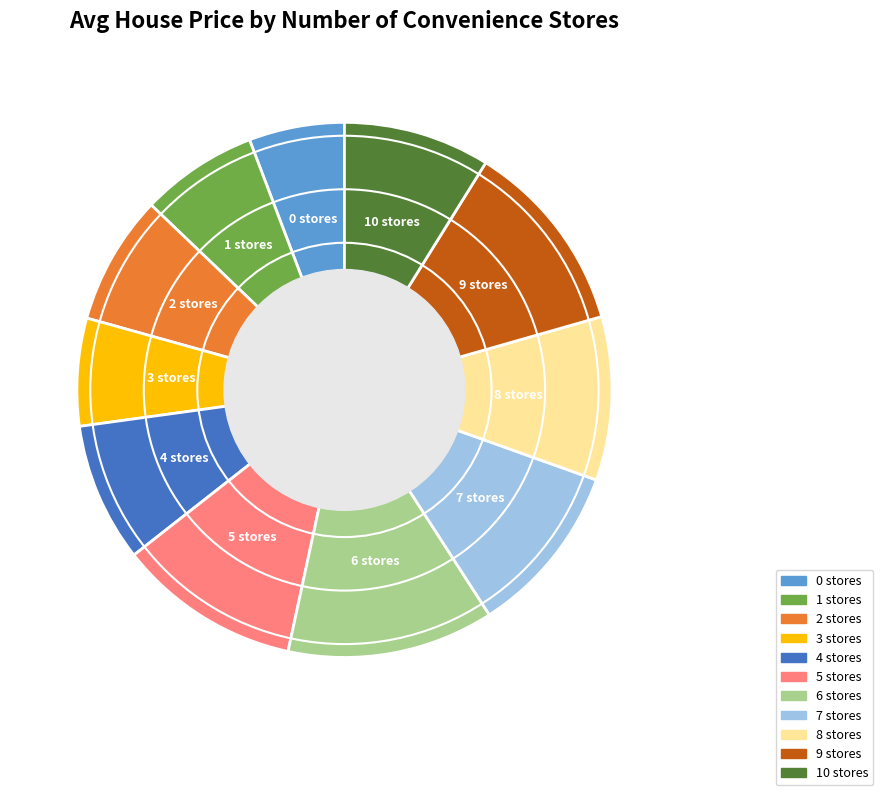

True or false: 0 stores accounts for 6% of the total.

True